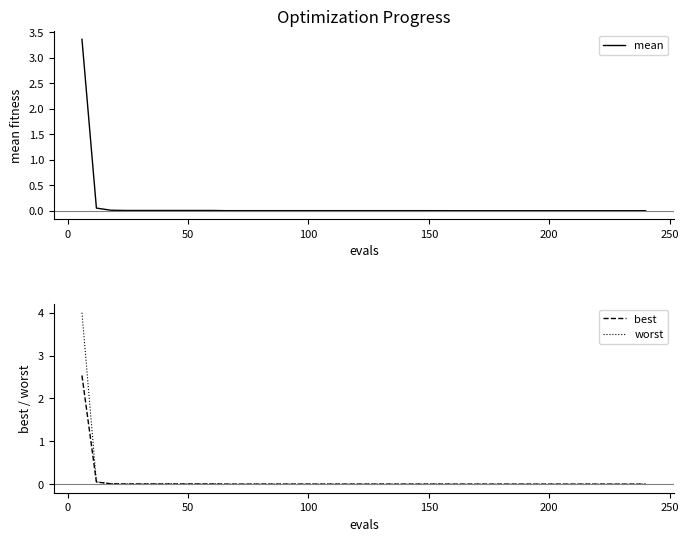

Reading left to right, what are all the values shown in this chart?

mean: 3.4	0.1	0.0	0.0	0.0	0.0	0.0	0.0	0.0	0.0	0.0	0.0	0.0	0.0	0.0	0.0	0.0	0.0	0.0	0.0	0.0	0.0	0.0	0.0	0.0	0.0	0.0	0.0	0.0	0.0	0.0	0.0	0.0	0.0	0.0	0.0	0.0	0.0	0.0	0.0
best: 2.5	0.1	0.0	0.0	0.0	0.0	0.0	0.0	0.0	0.0	0.0	0.0	0.0	0.0	0.0	0.0	0.0	0.0	0.0	0.0	0.0	0.0	0.0	0.0	0.0	0.0	0.0	0.0	0.0	0.0	0.0	0.0	0.0	0.0	0.0	0.0	0.0	0.0	0.0	0.0
worst: 4.0	0.1	0.0	0.0	0.0	0.0	0.0	0.0	0.0	0.0	0.0	0.0	0.0	0.0	0.0	0.0	0.0	0.0	0.0	0.0	0.0	0.0	0.0	0.0	0.0	0.0	0.0	0.0	0.0	0.0	0.0	0.0	0.0	0.0	0.0	0.0	0.0	0.0	0.0	0.0